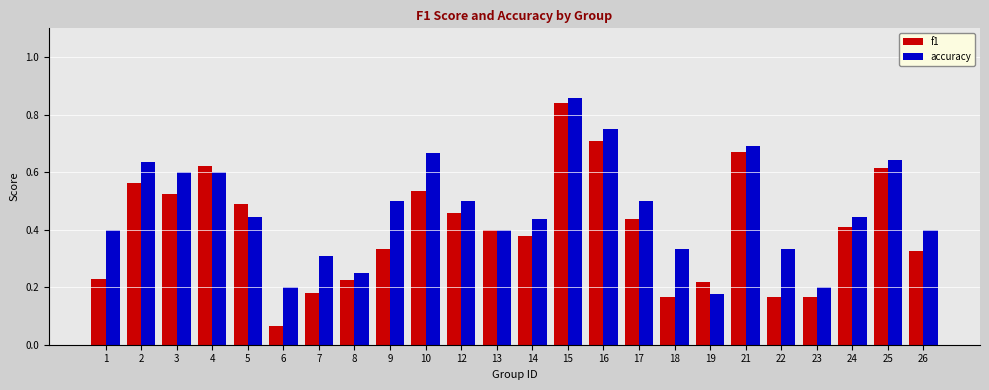

List the series in order of their peak value, lowest first.

f1, accuracy